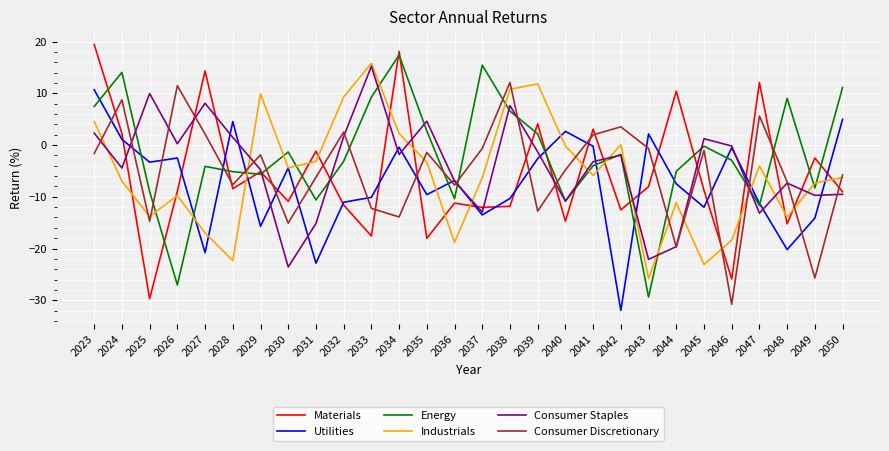

How many values in Materials are above zero?

8